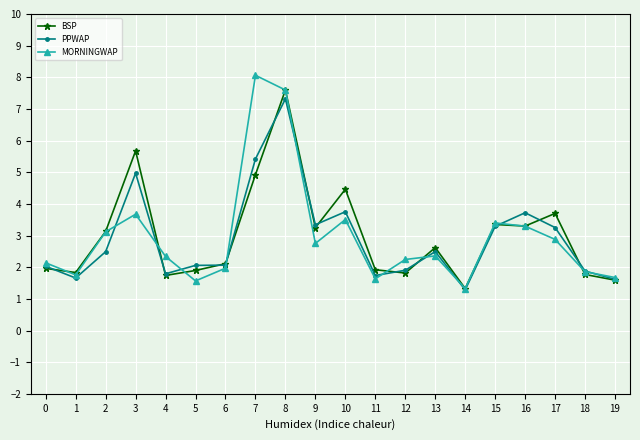

Where is the first local minimum for PPWAP?

1